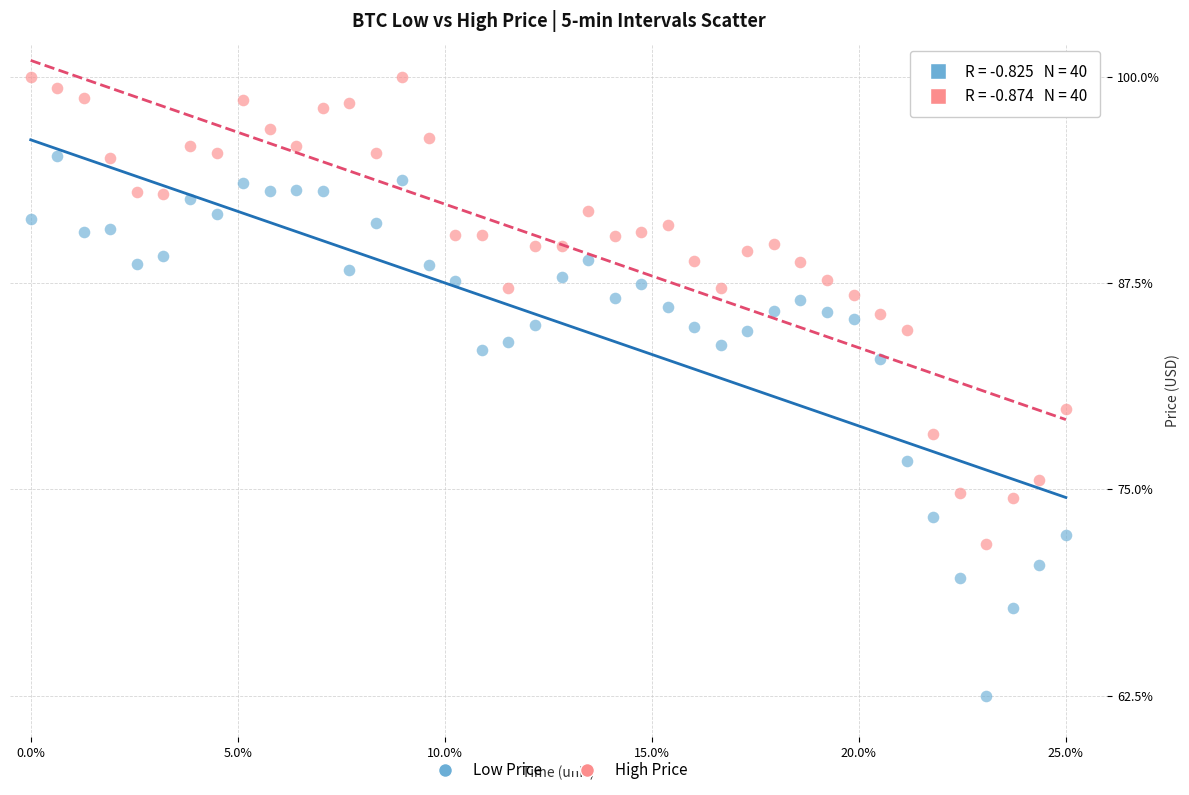

Across all data points, what is the range of Y values (max minus min)?

37.5